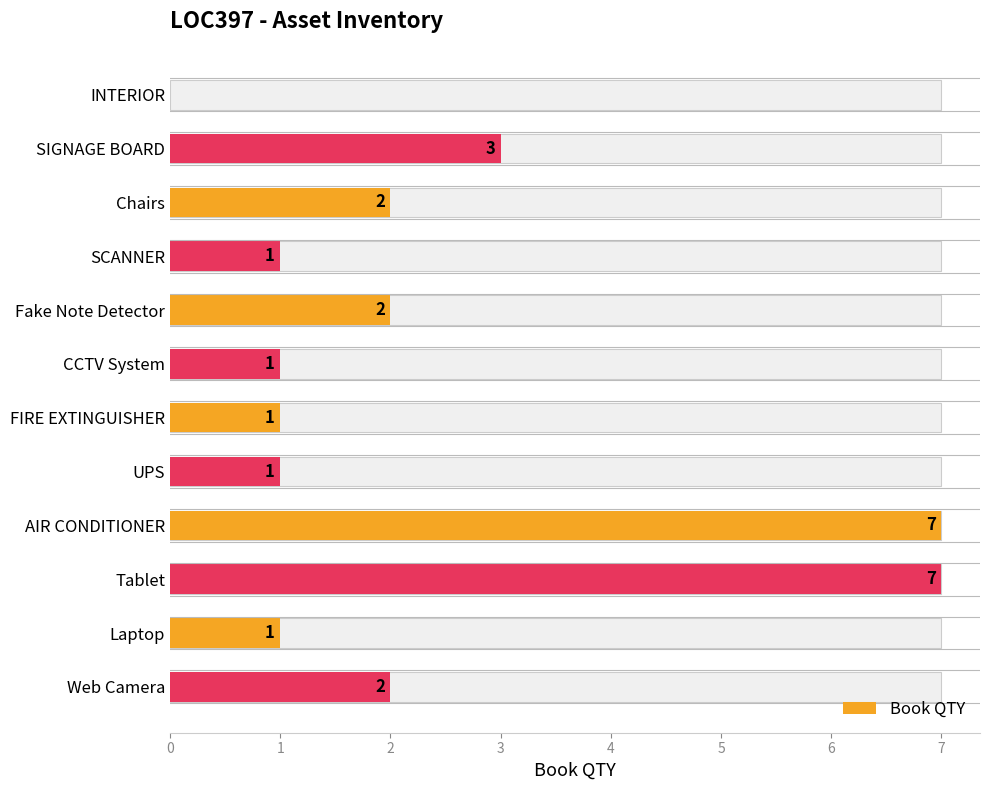

What is the maximum value shown in the chart?

7